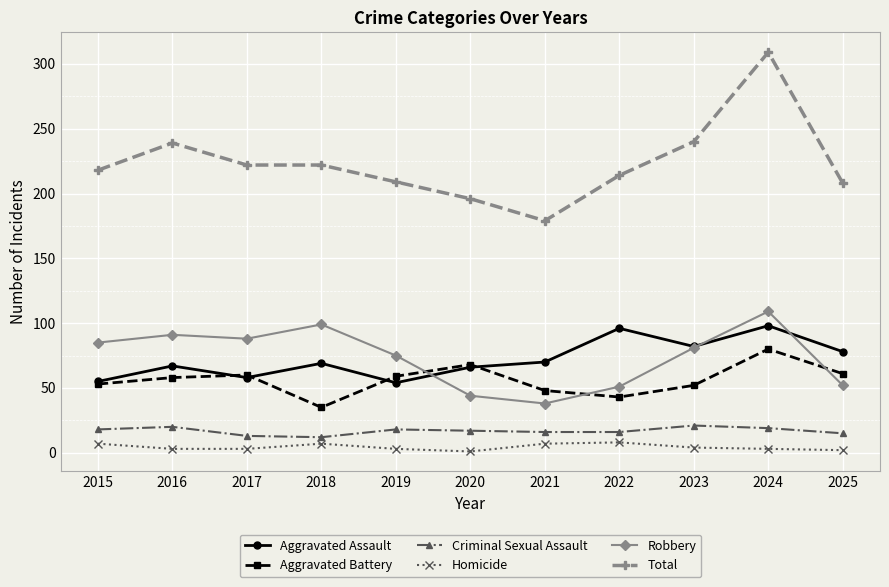

In Homicide, how many points are higher than both neighbors (excluding endpoints)?

2